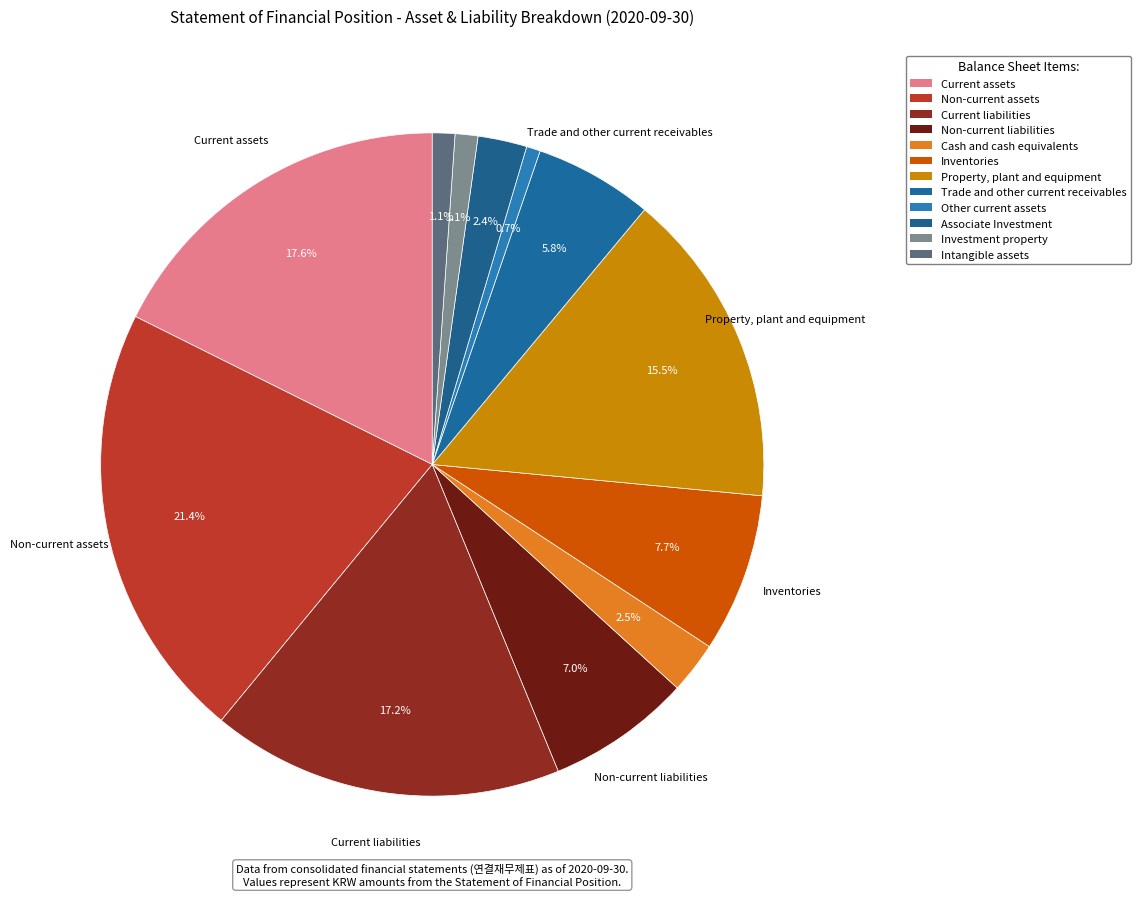

How many segments does this pie chart have?

12